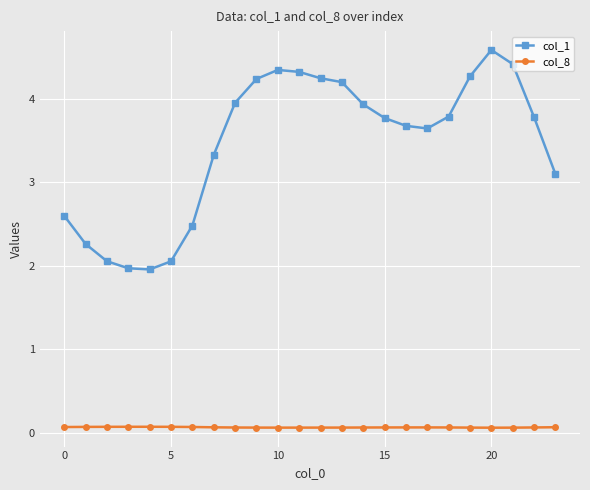

What is the value of the col_1 point at the 13th from the left?

4.2